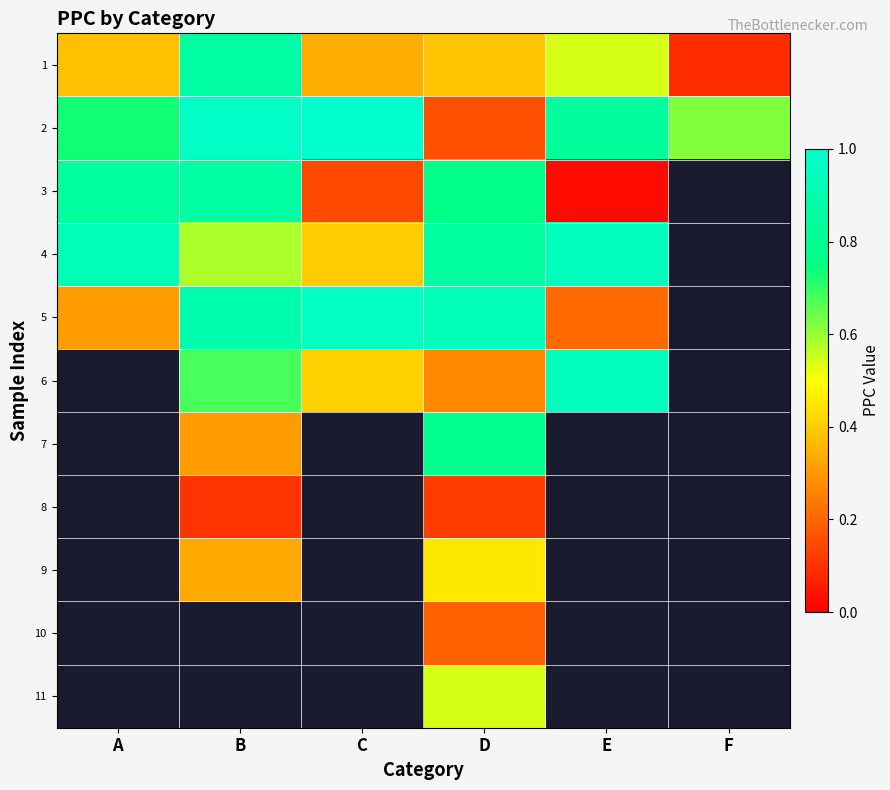

How many values in 7 are above zero?

2